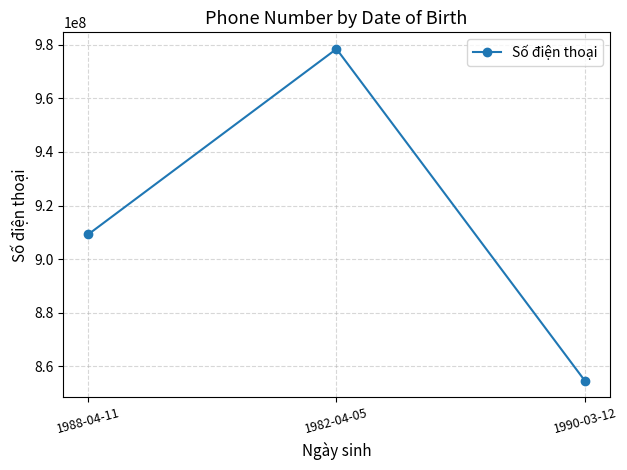

How many categories are shown in the chart?

3